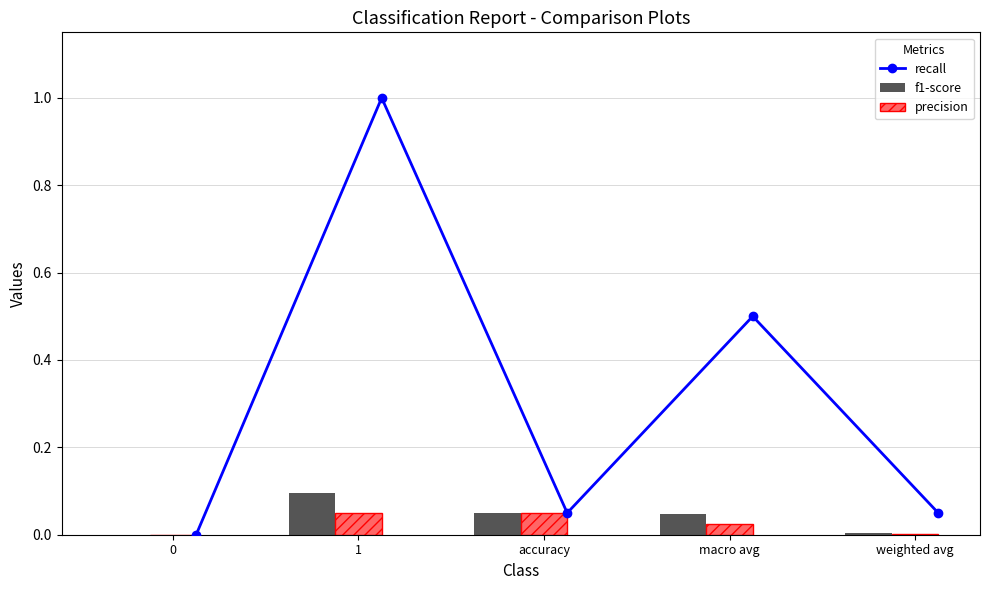

At 0, list the series in order from smallest to largest.

recall, f1-score, precision